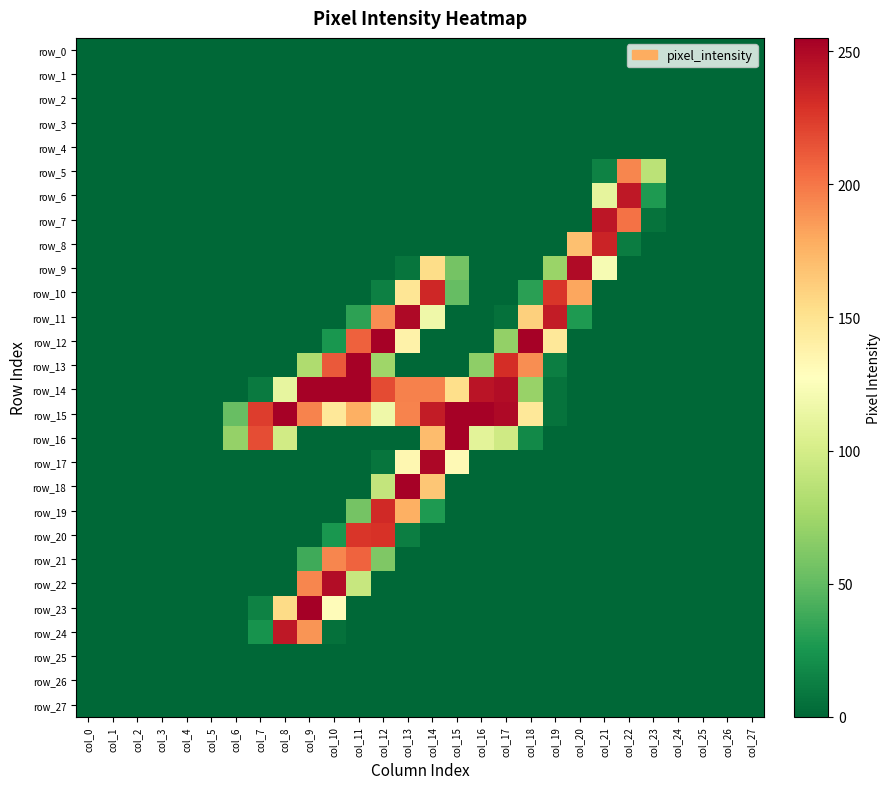

How many data points in row_10 are above 0?

7